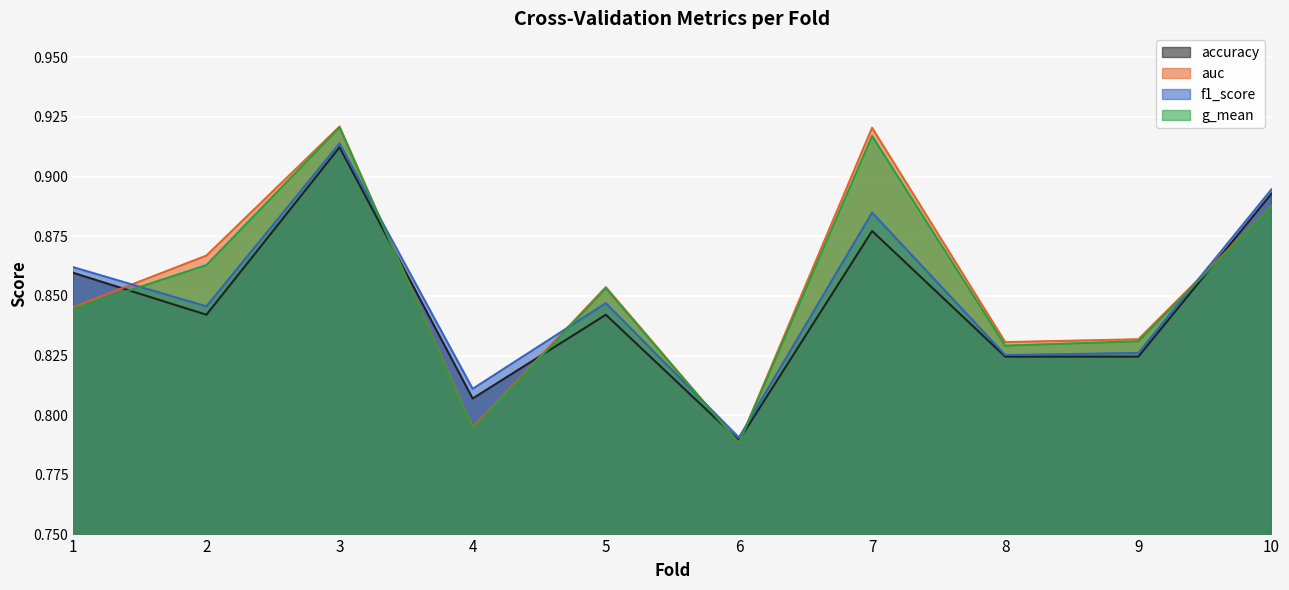

The value of f1_score at 4 is 1.2. True or false?

False